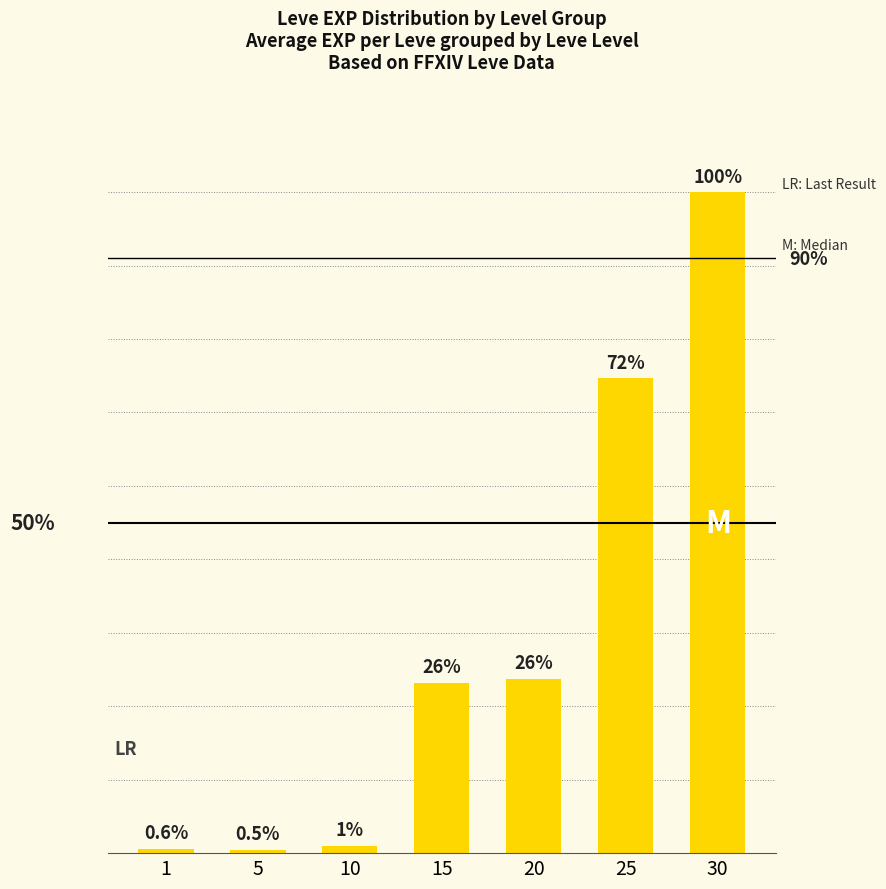

Which label corresponds to the smallest value in the chart?

5